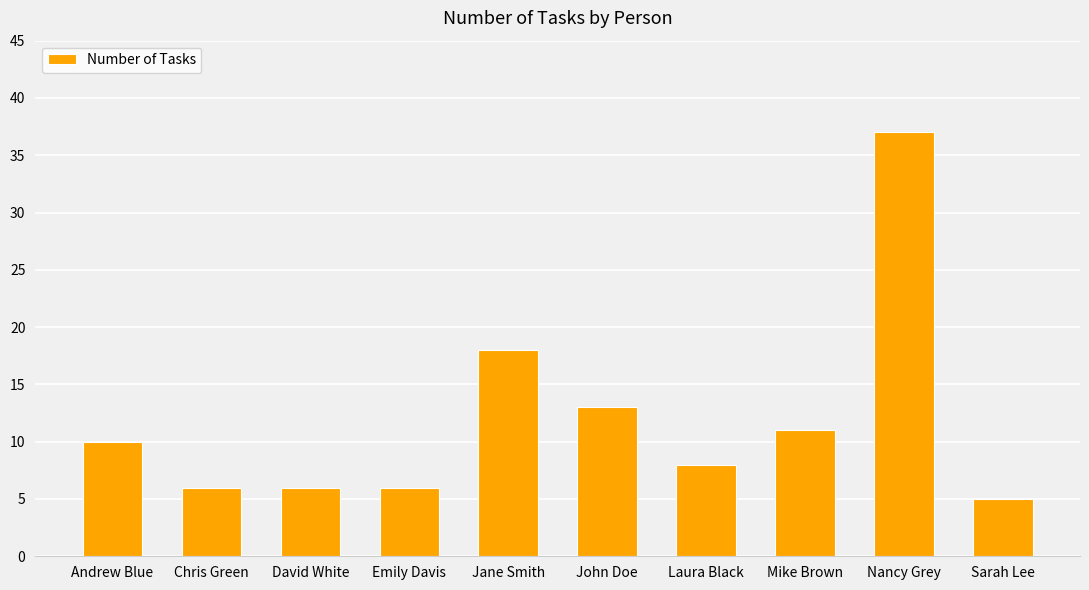

The chart shows a value of 37 at Nancy Grey. True or false?

True